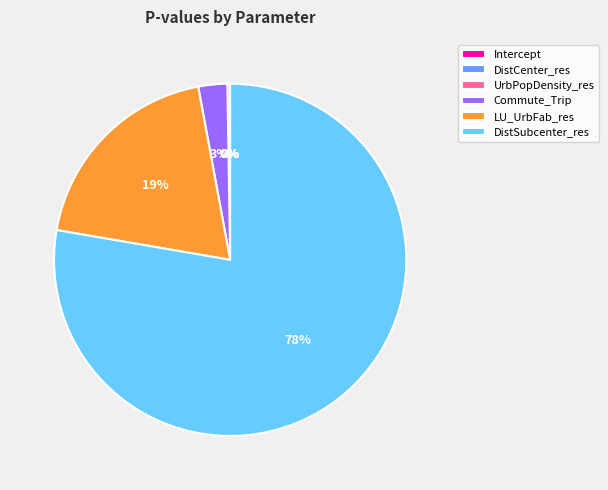

Do LU_UrbFab_res and Commute_Trip together represent more than half of the pie?

No